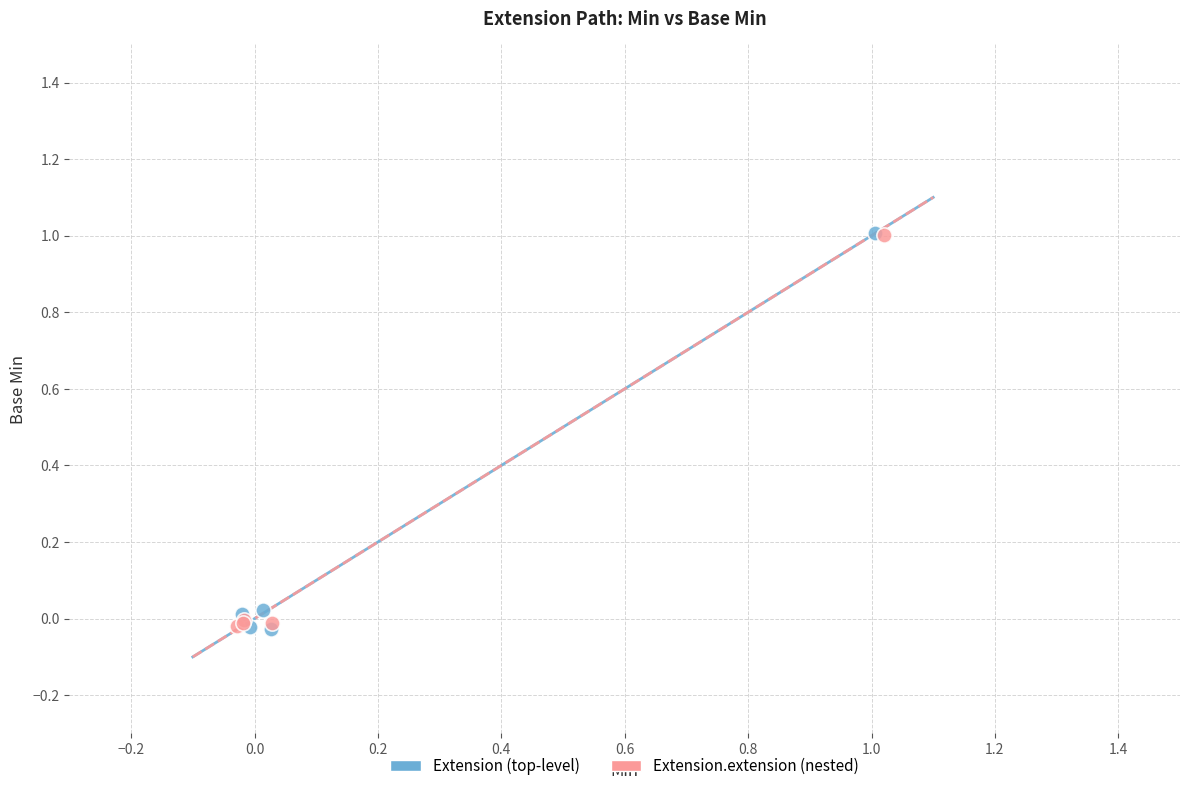

Which series has the largest Y range (max minus min)?

Extension (top-level)